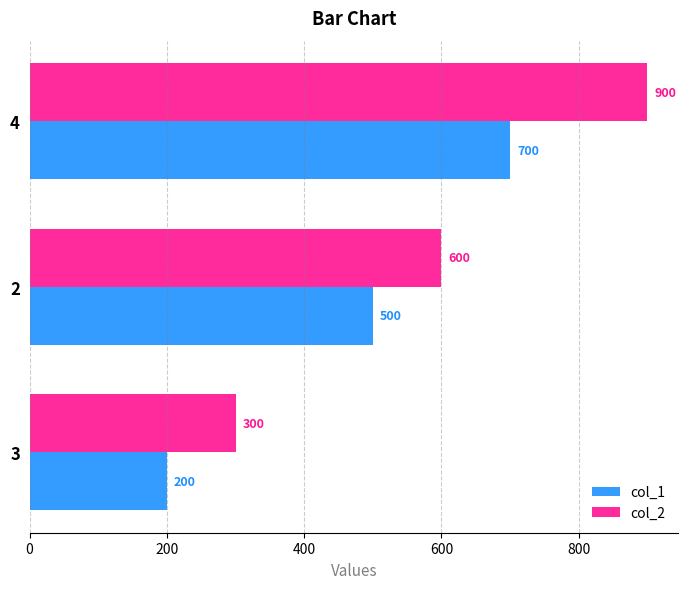

The value of col_2 at 3 is 147. True or false?

False